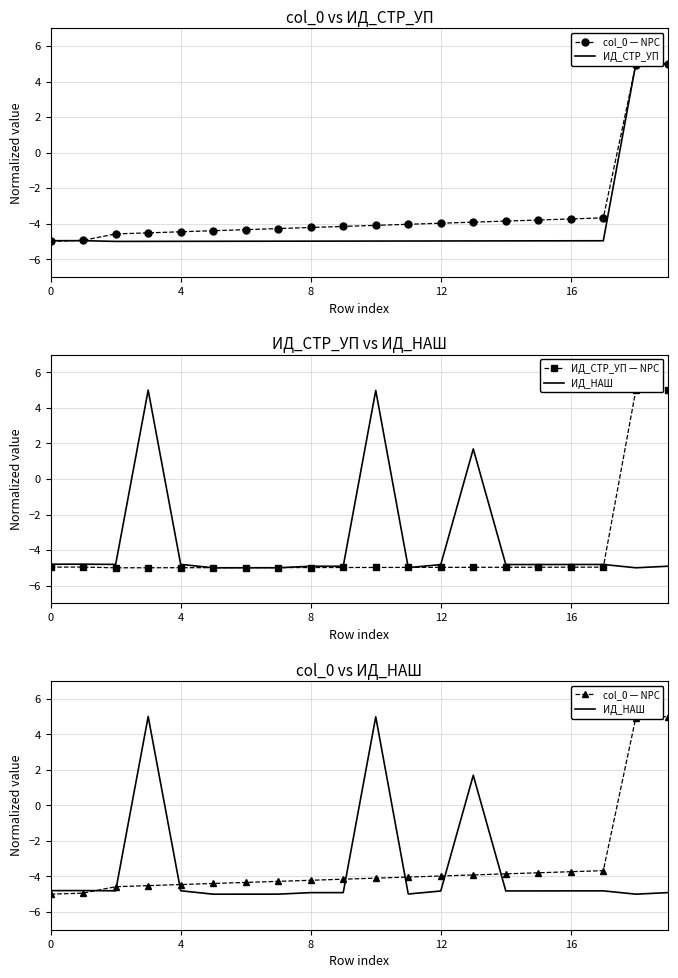

What is the label of the 14th point from the left?

13